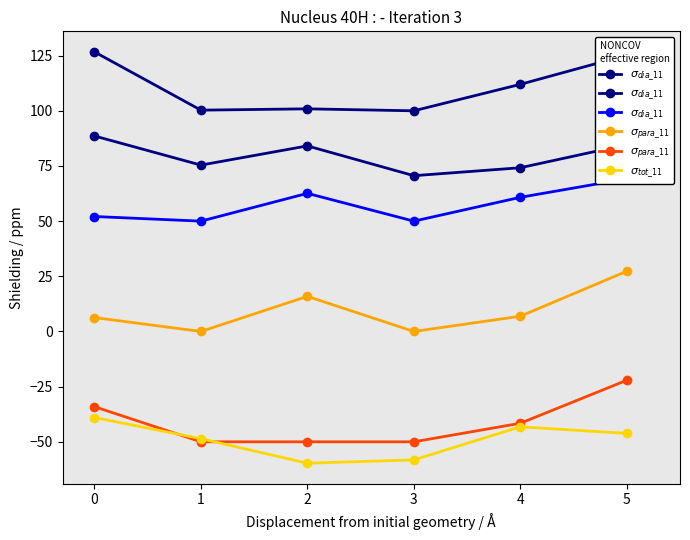

Count the number of categories in the chart.

6